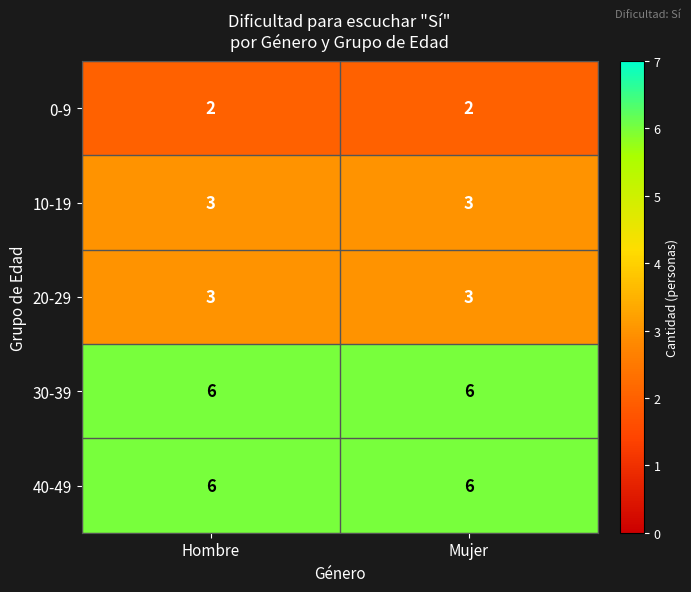

What is the approximate value of 20-29 at Mujer?

3